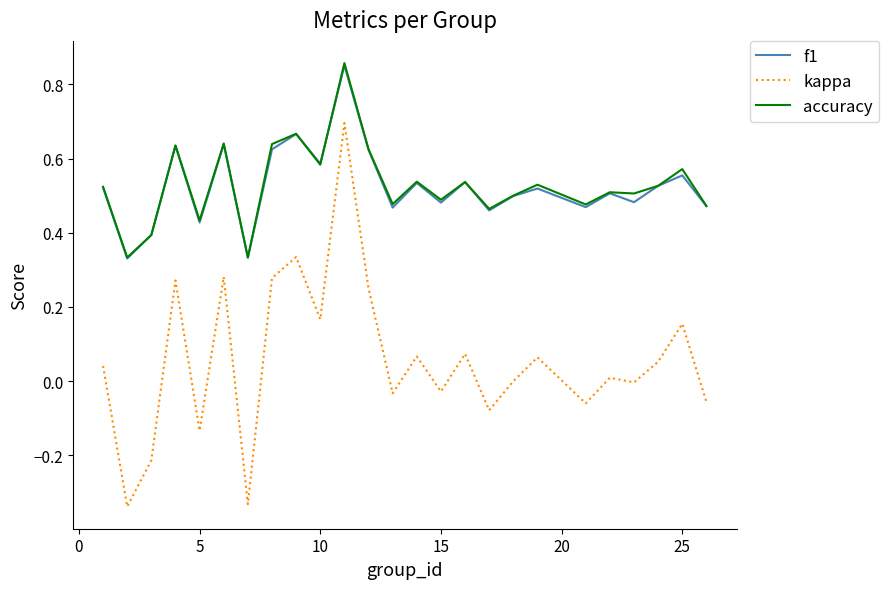

True or false: kappa and f1 cross at least once.

False